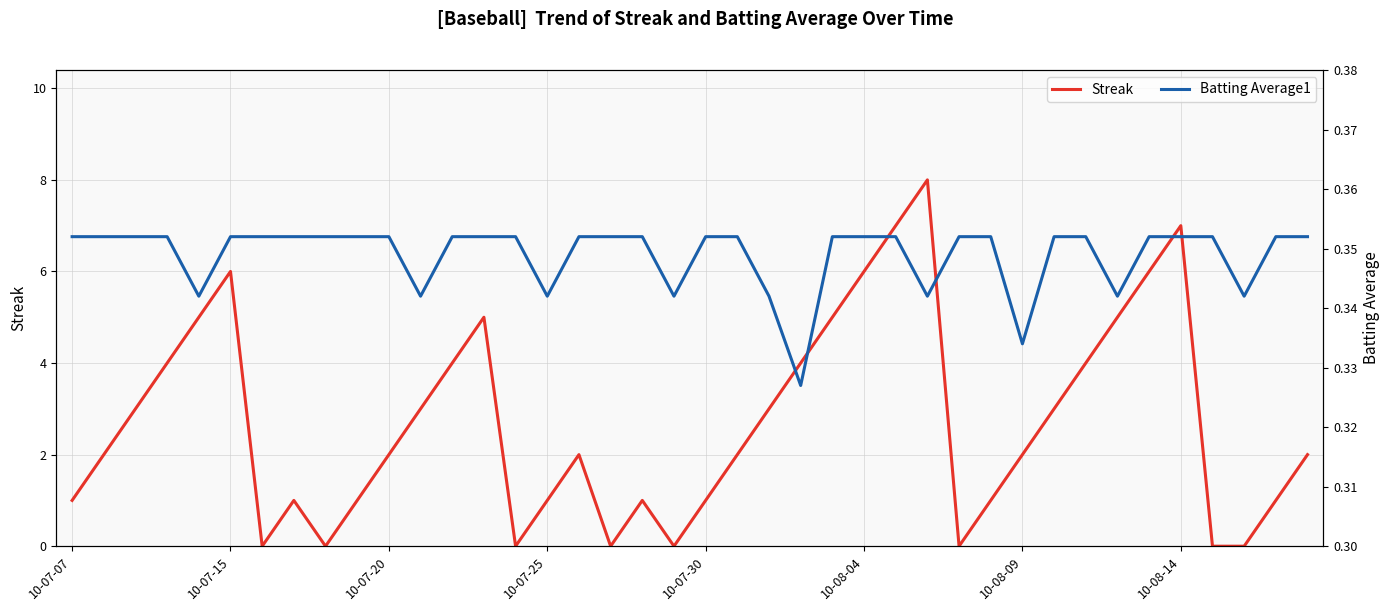

What is the difference between the second highest and minimum values in the Streak series?

7